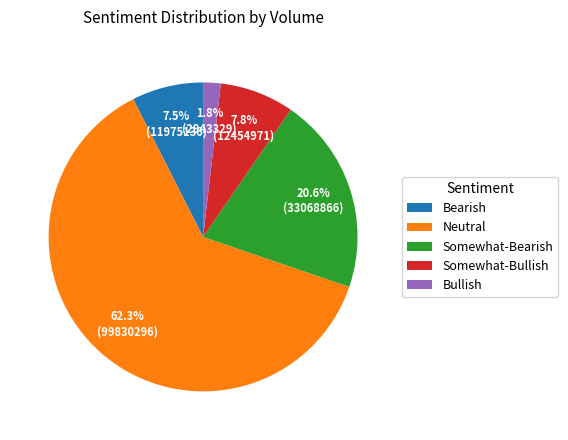

How many segments does this pie chart have?

5